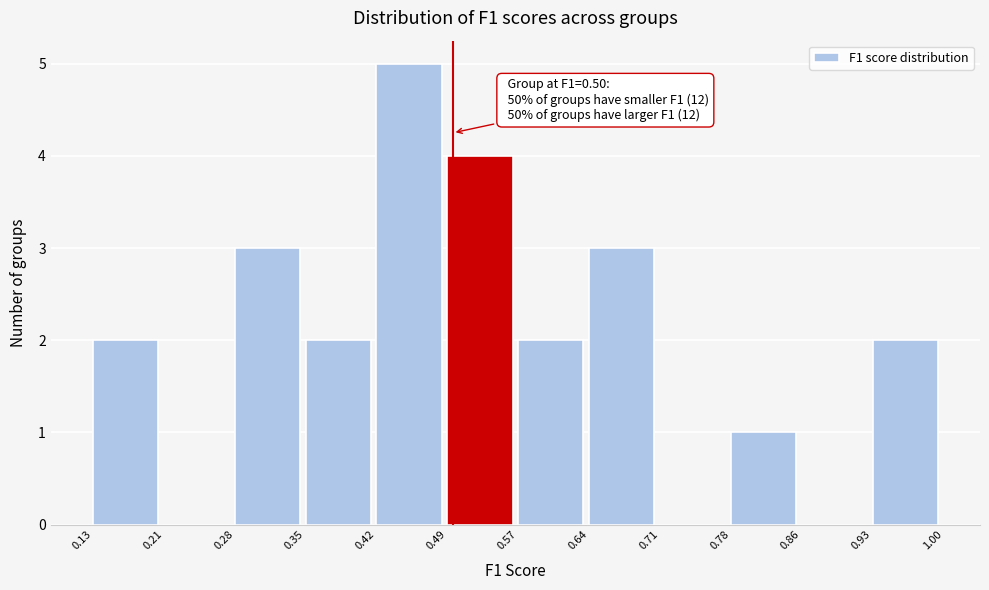

Which range on the x-axis has the tallest bar?

0.42 to 0.49